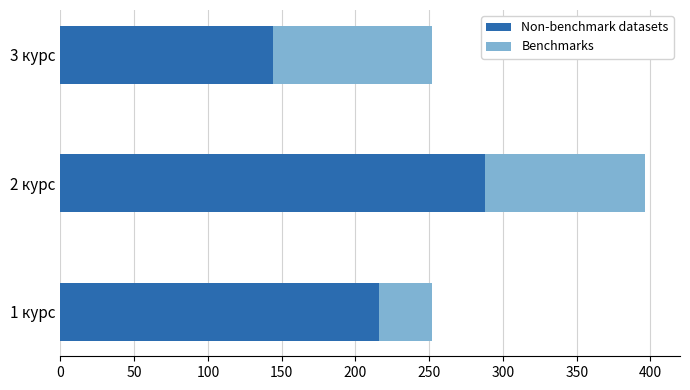

List the labels in order of Non-benchmark datasets value, largest first.

2 курс, 1 курс, 3 курс